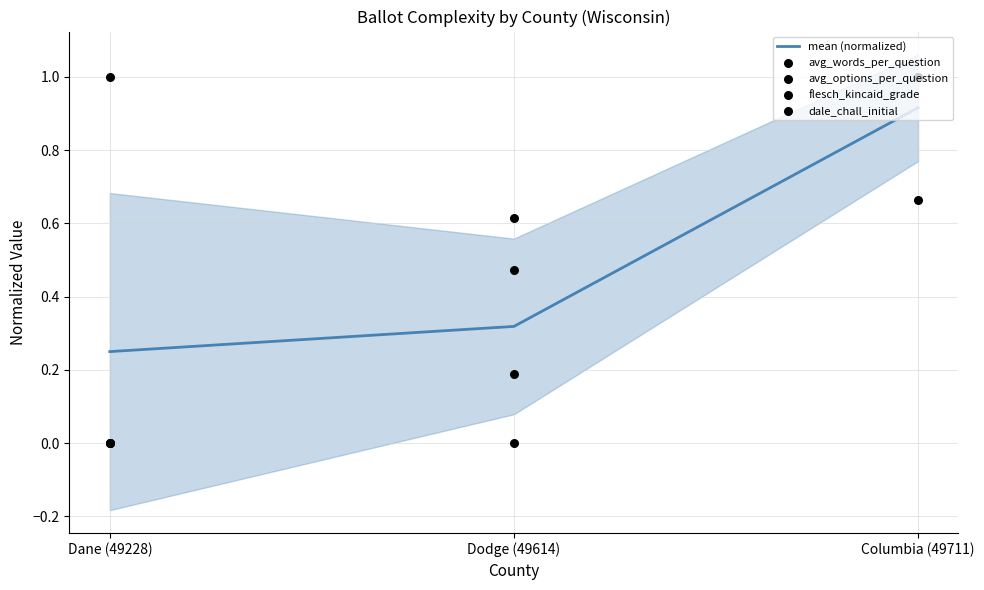

Which series reaches the maximum Y coordinate?

avg_words_per_question